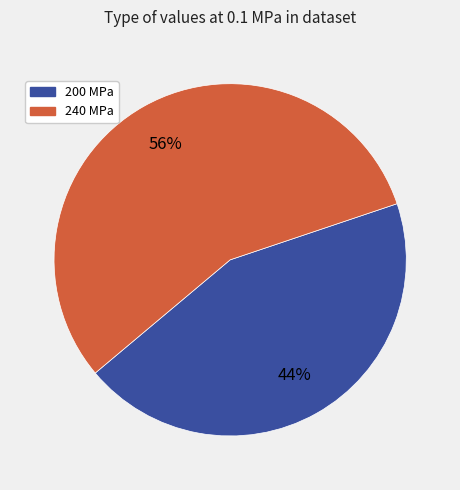

To the nearest percent, what is the difference between the largest and smallest slice percentages?

12%